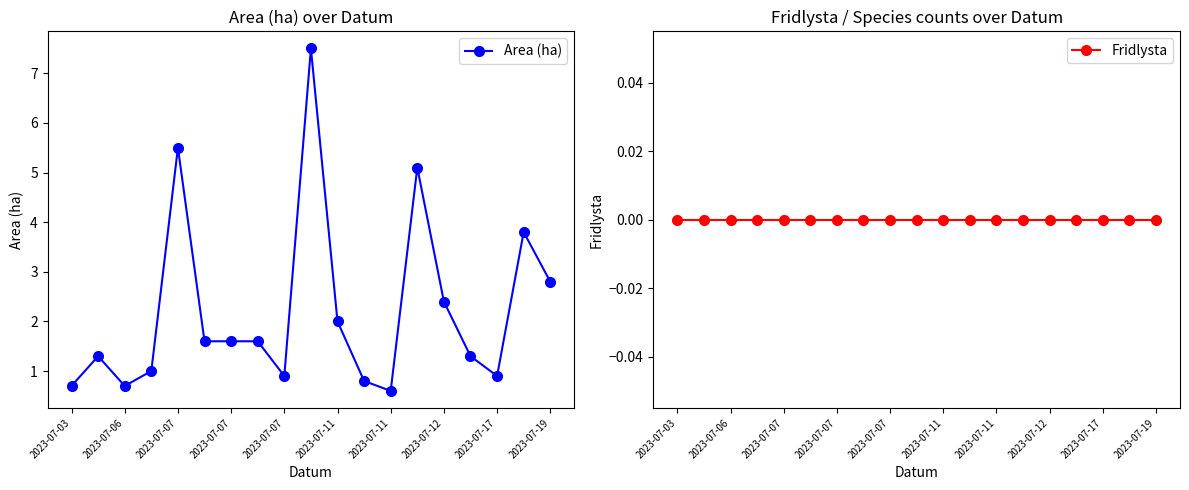

Reading left to right, extract all data points from this chart.

Area (ha): 0.7	1.3	0.7	1.0	5.5	1.6	1.6	1.6	0.9	7.5	2.0	0.8	0.6	5.1	2.4	1.3	0.9	3.8	2.8
Fridlysta: 0.0	0.0	0.0	0.0	0.0	0.0	0.0	0.0	0.0	0.0	0.0	0.0	0.0	0.0	0.0	0.0	0.0	0.0	0.0